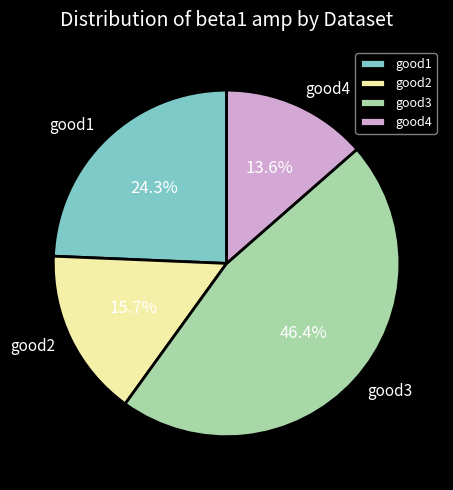

Rank the categories by value from lowest to highest.

good4, good2, good1, good3